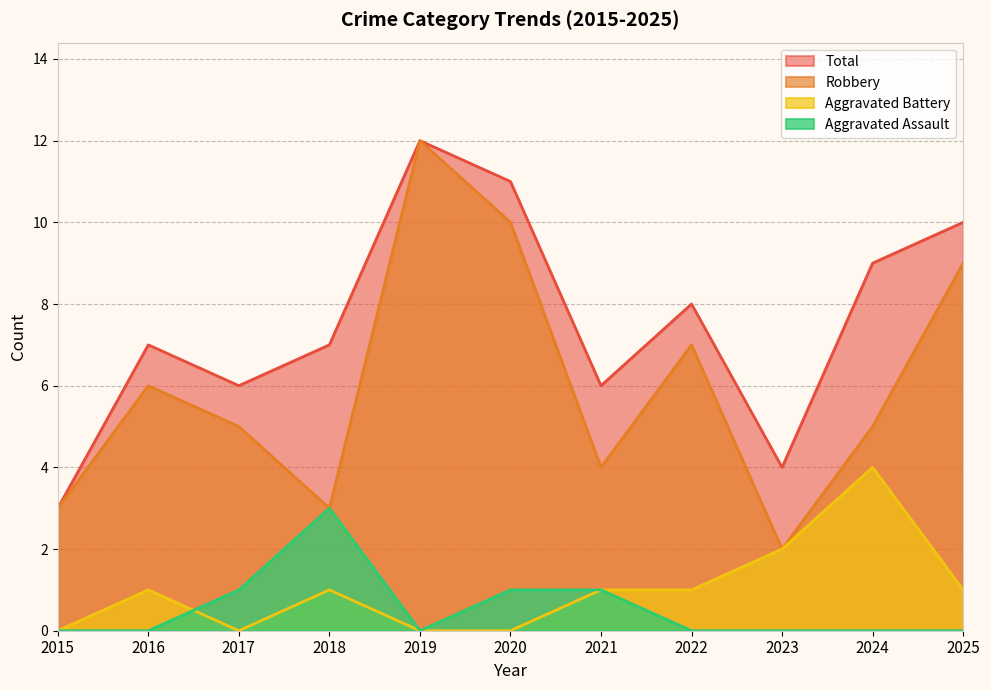

What is the difference between the highest and lowest values at 2016?

7